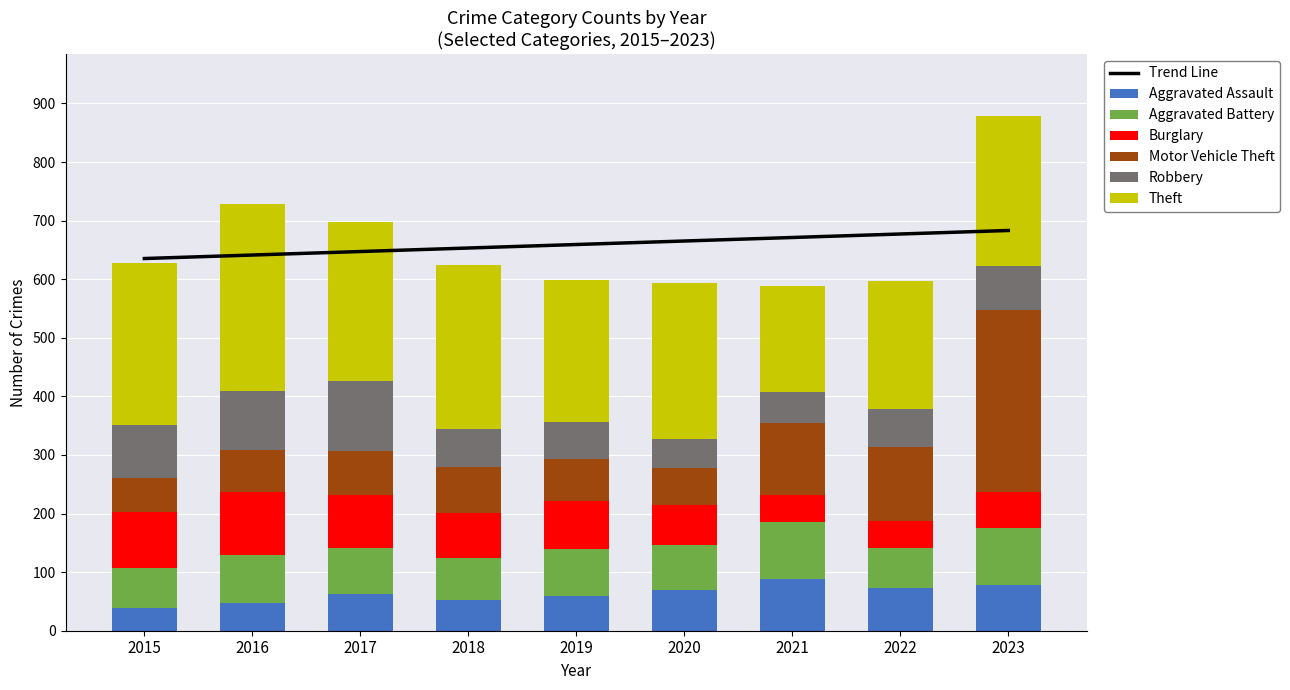

What is the sum of the Aggravated Battery values at 2017 and 2018?

152